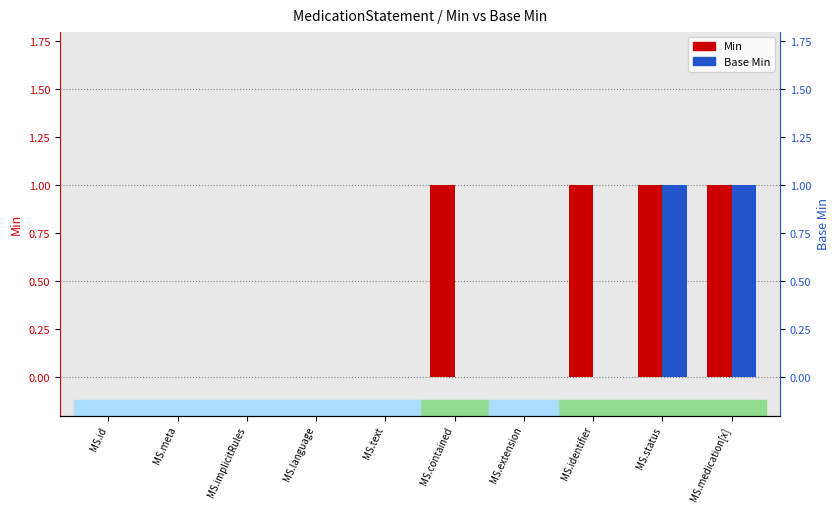

What is the label of the 5th bar from the left?

MS.text